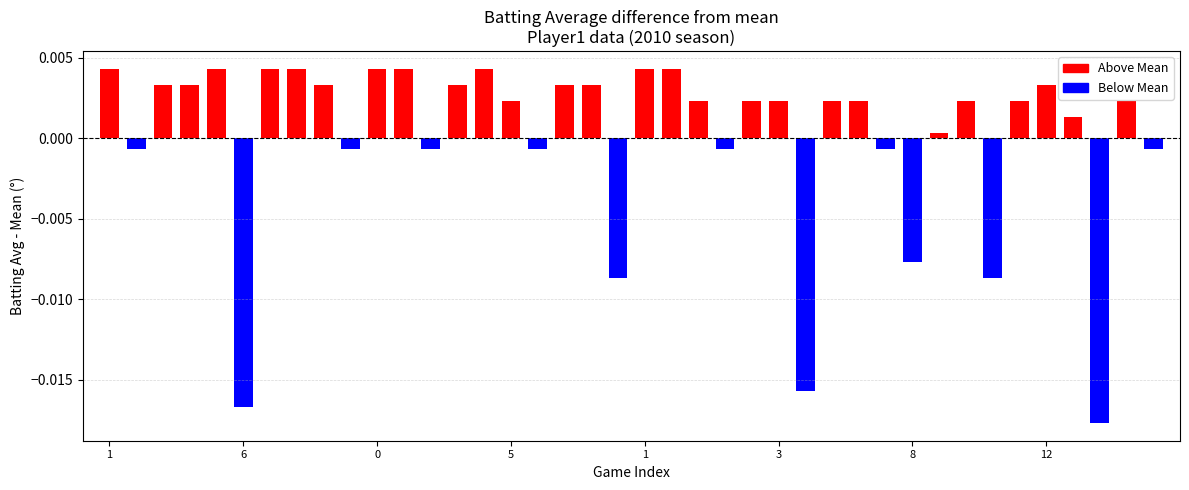

How many data points does each series have?

40